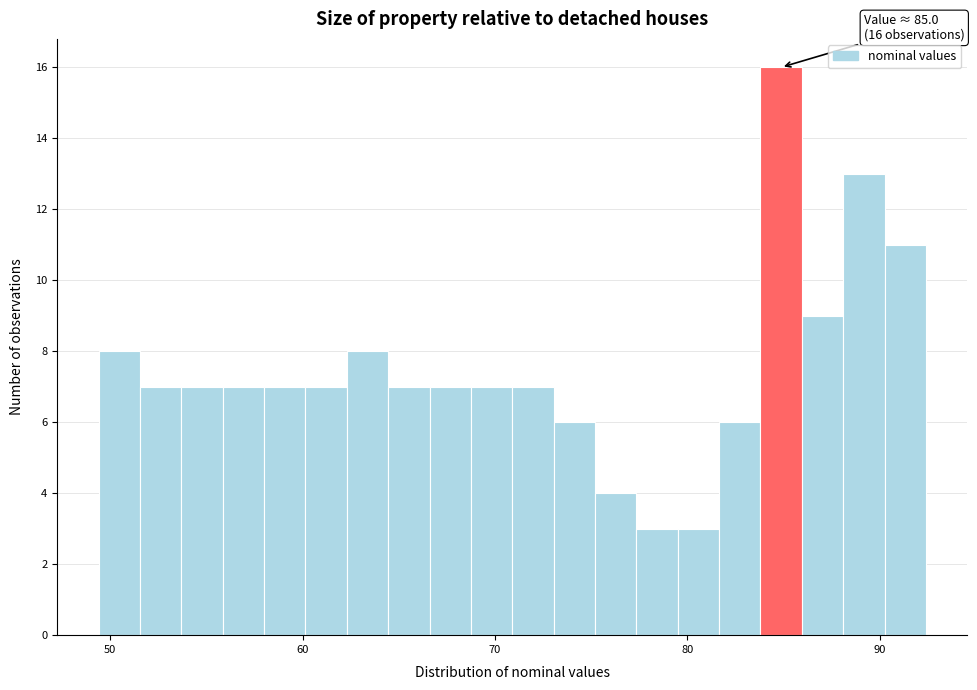

Around what value on the x-axis is the tallest bar? Give the approximate position of its centre, as read against the axis.

85